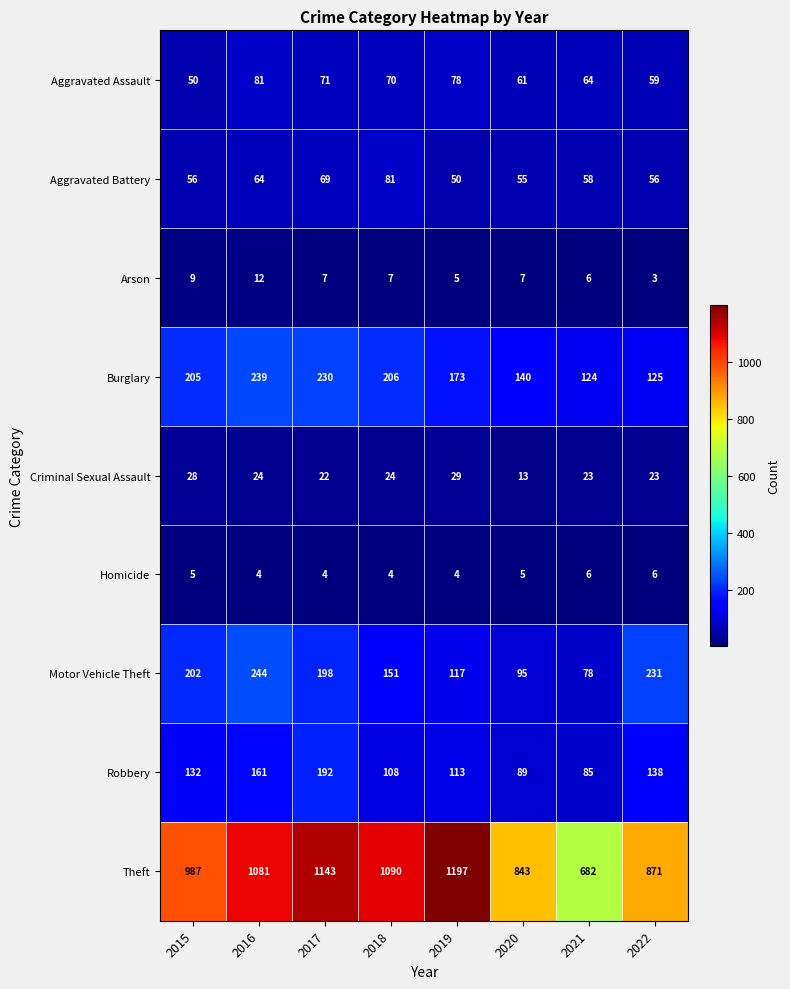

What is the sum of all Aggravated Battery values?

489